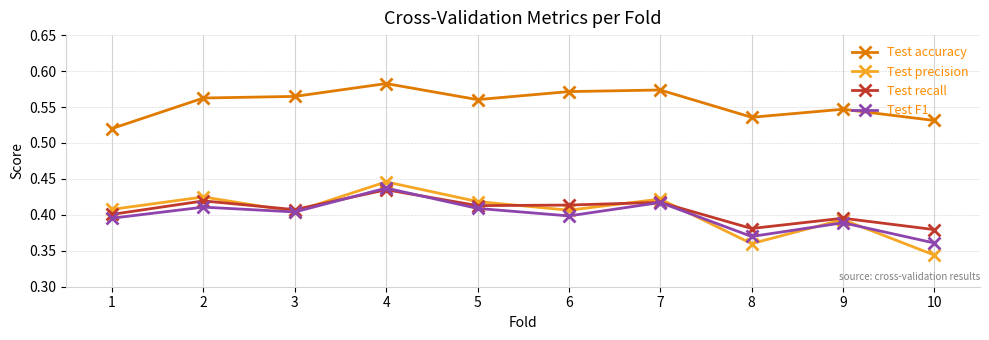

Which series has the widest spread of values?

Test precision